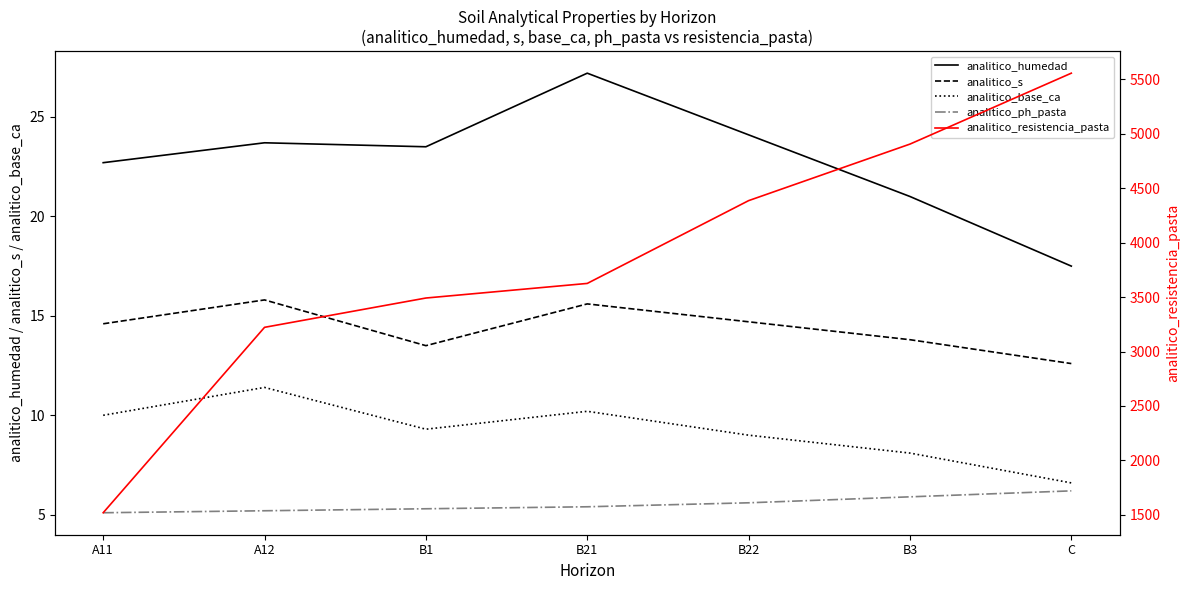

The analitico_resistencia_pasta series shows 1931.0 at B3. True or false?

False